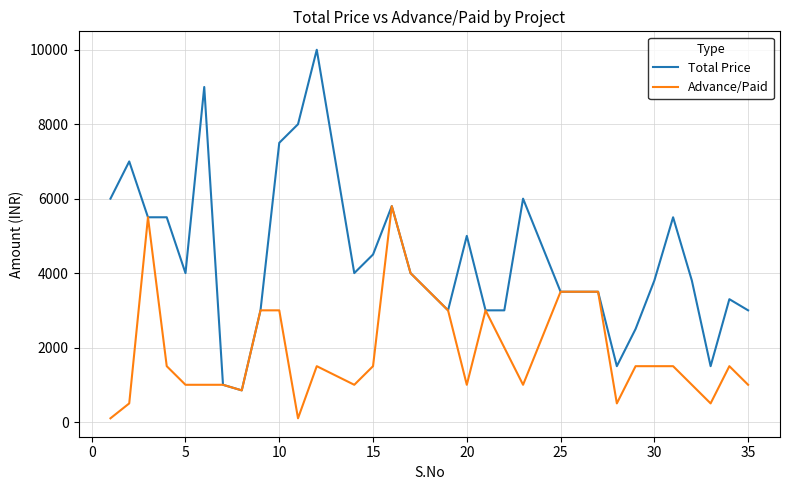

What is the maximum value for Total Price?

10000